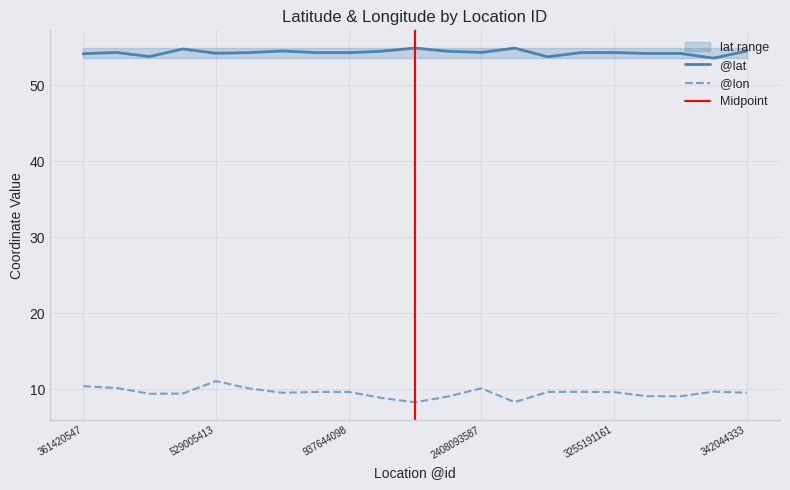

Reading left to right, list all the values displayed in this chart.

@lat: 54.2	54.3	53.8	54.8	54.2	54.3	54.5	54.3	54.3	54.5	54.9	54.5	54.3	54.9	53.8	54.3	54.3	54.2	54.2	53.6	54.5
@lon: 10.4	10.2	9.4	9.4	11.1	10.1	9.6	9.7	9.7	8.9	8.3	9.1	10.1	8.3	9.7	9.7	9.6	9.1	9.1	9.7	9.6